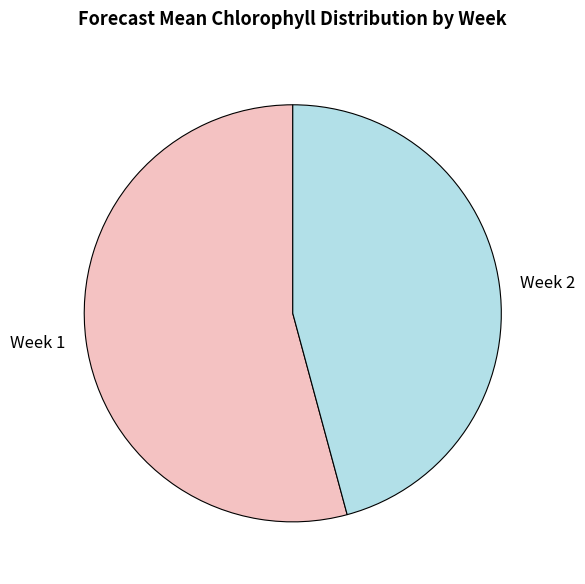

Is it true that Week 2 is 60% of the pie?

False